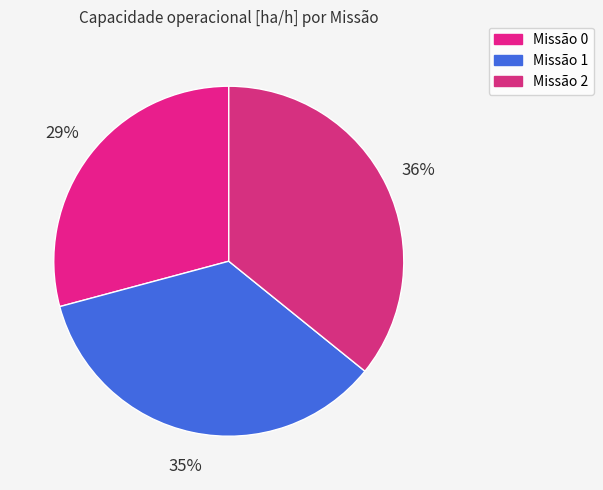

How many slices are in this pie chart?

3